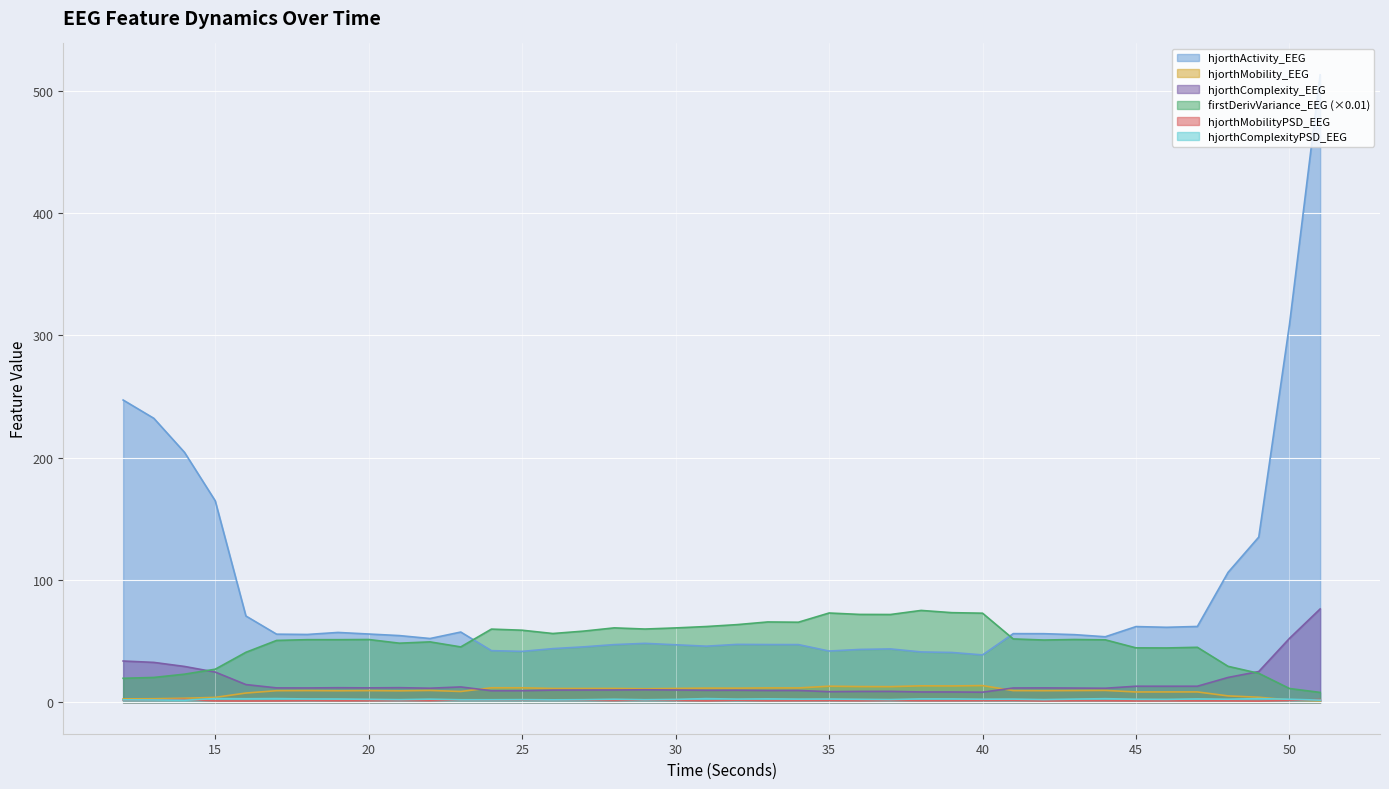

What is the difference between the maximum and minimum values in the hjorthActivity_EEG series?

474.1